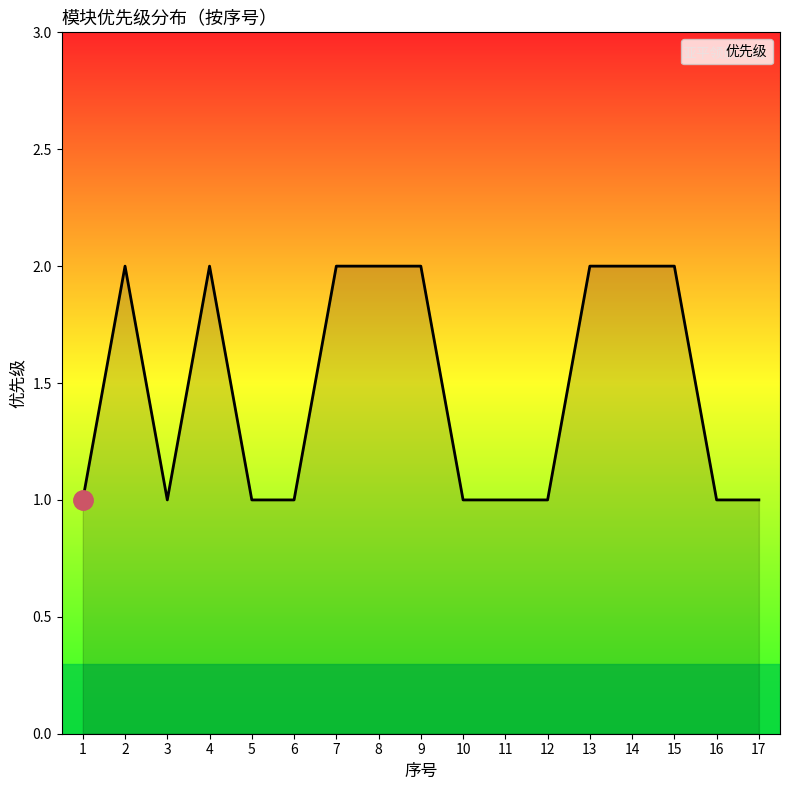

What is the change in value from 3 to 7?

+1